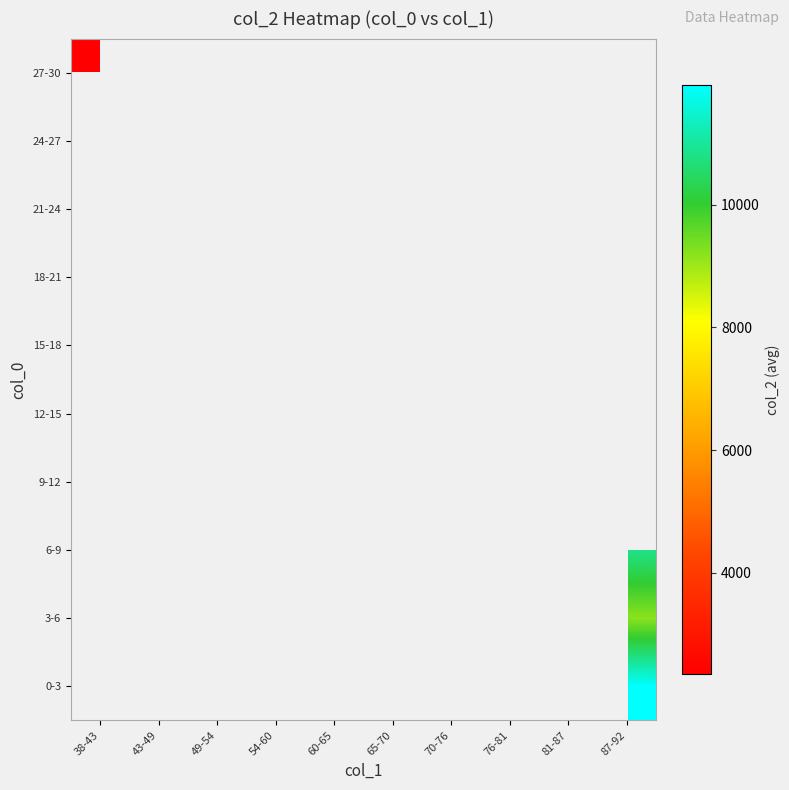

Which has a higher value, 70-76 or 81-87?

81-87